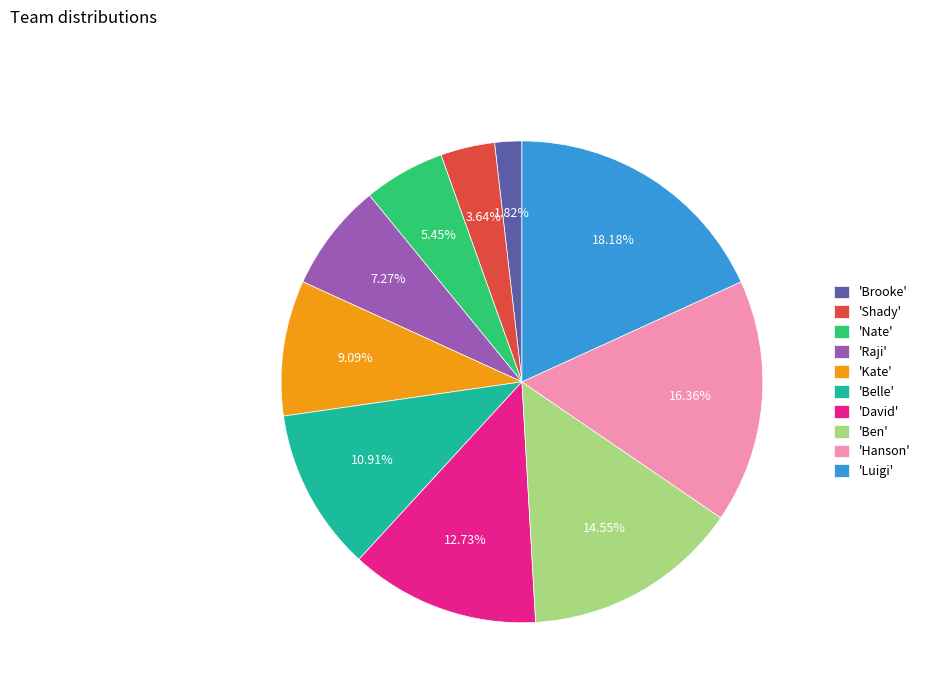

Approximately how many times larger is the value at 'Kate' compared to 'David'?

0.7